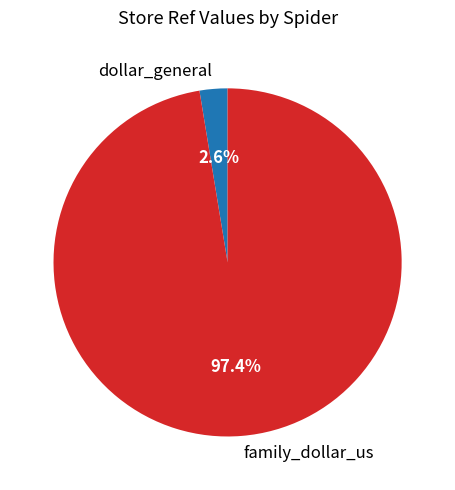

Count the number of slices in the pie.

2